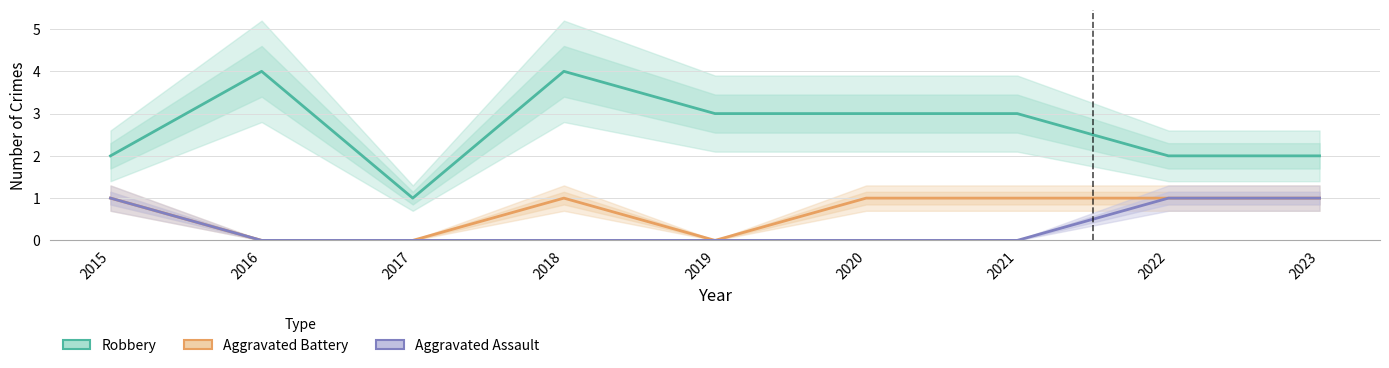

Where is the first local minimum for Robbery?

2017